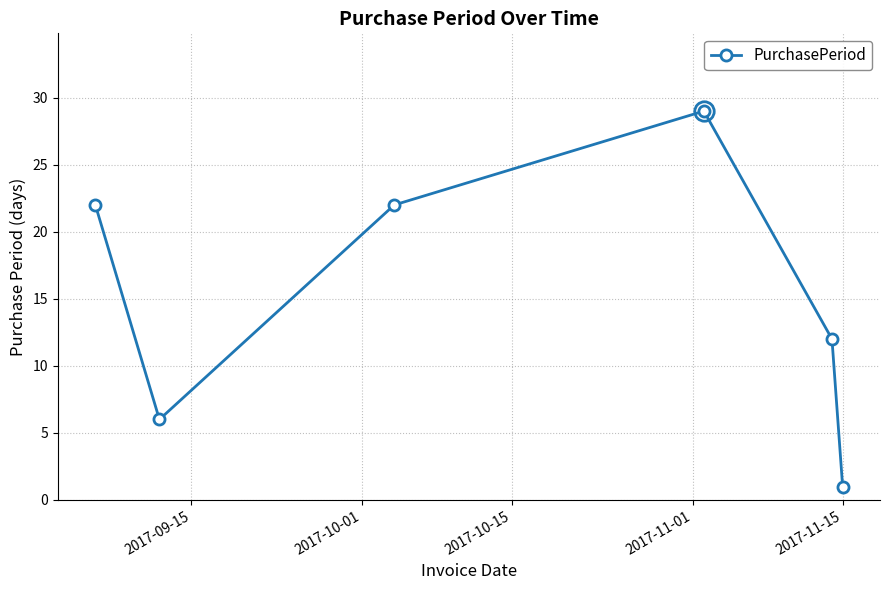

How many interior local peaks (higher than both neighbors) does the data have?

1